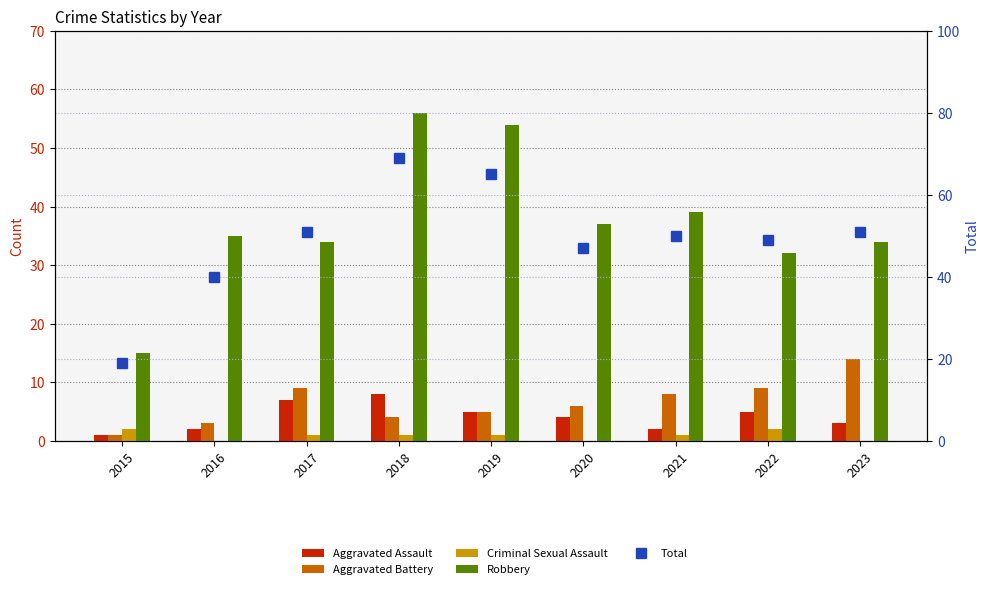

How many groups of bars are there?

9